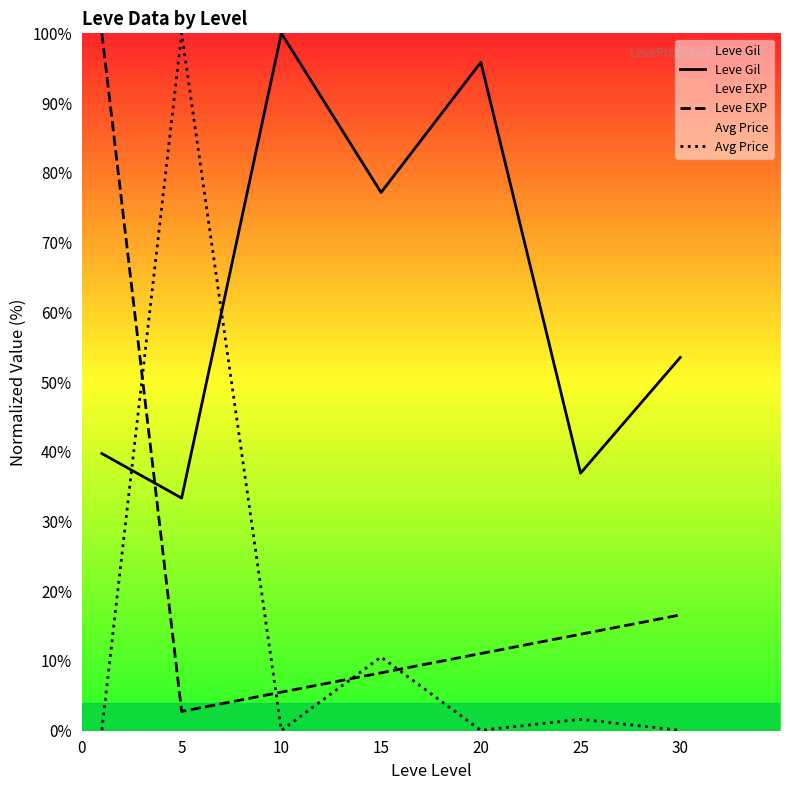

How many intersections are there between Leve EXP and Avg Price?

4